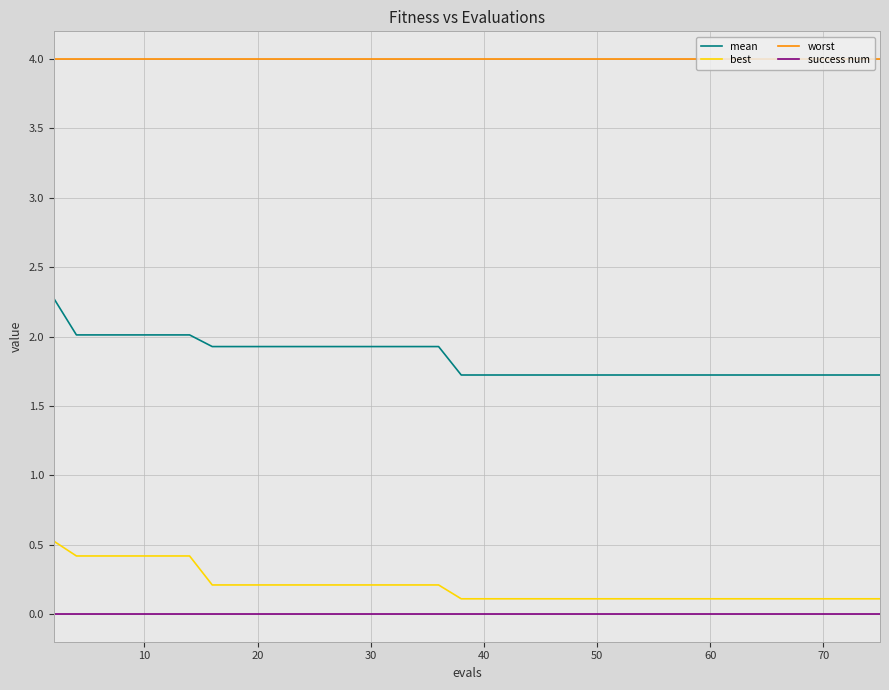

True or false: worst and success num cross at least once.

False